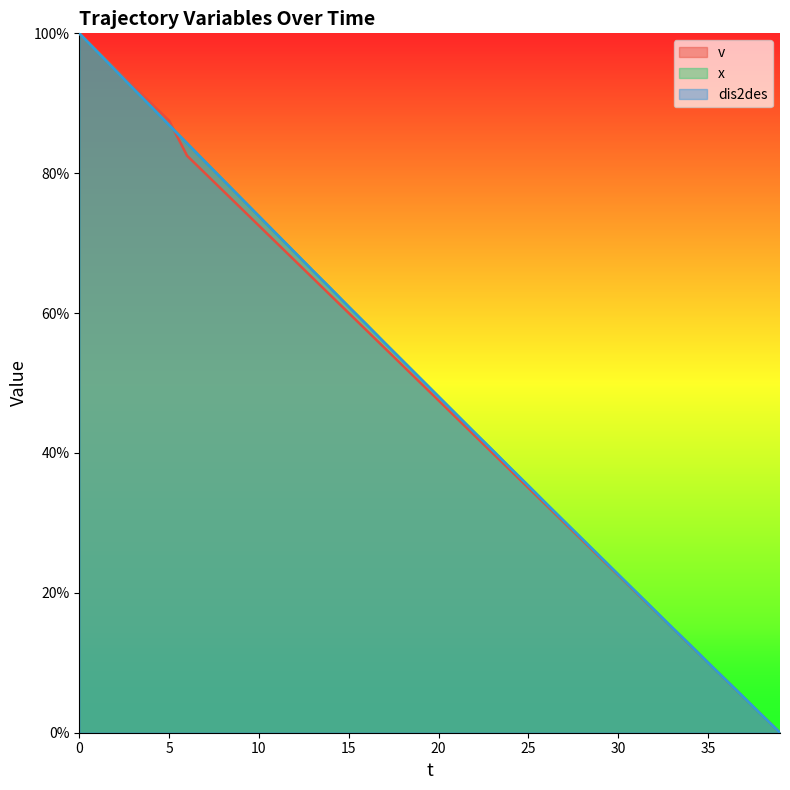

Is the value of x at 37 greater than the value of dis2des at 29?

No